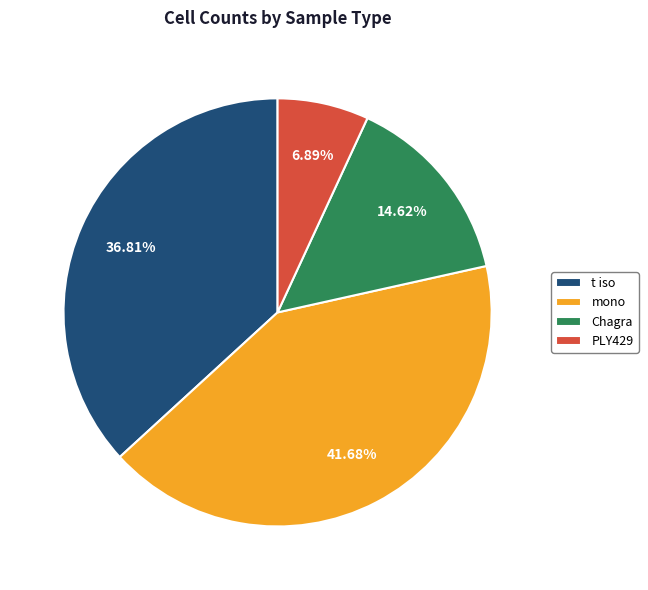

True or false: mono accounts for 32% of the total.

False